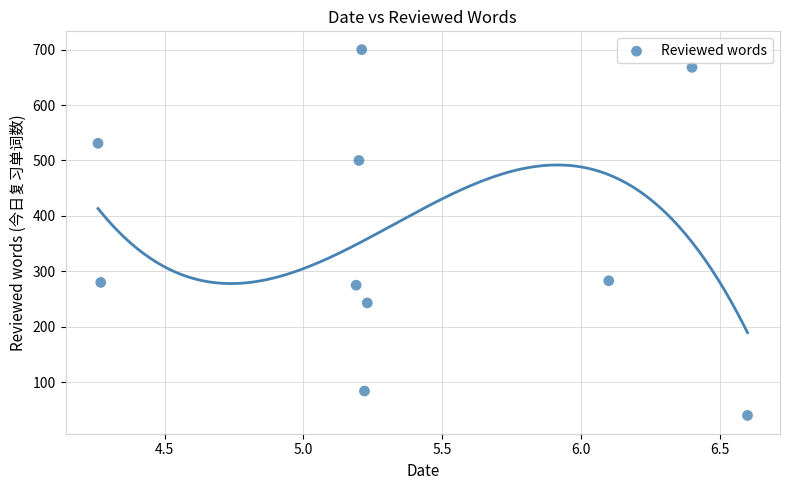

What is the range of Y values (max minus min)?

660